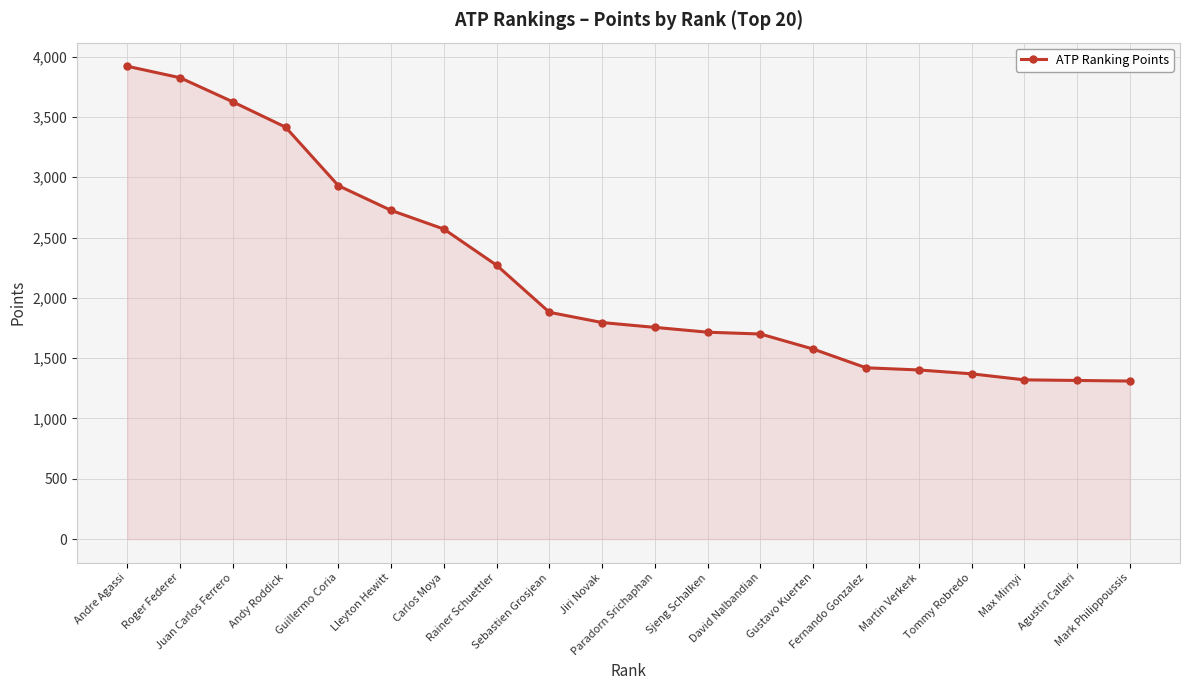

Read the value at Rainer Schuettler.

2270